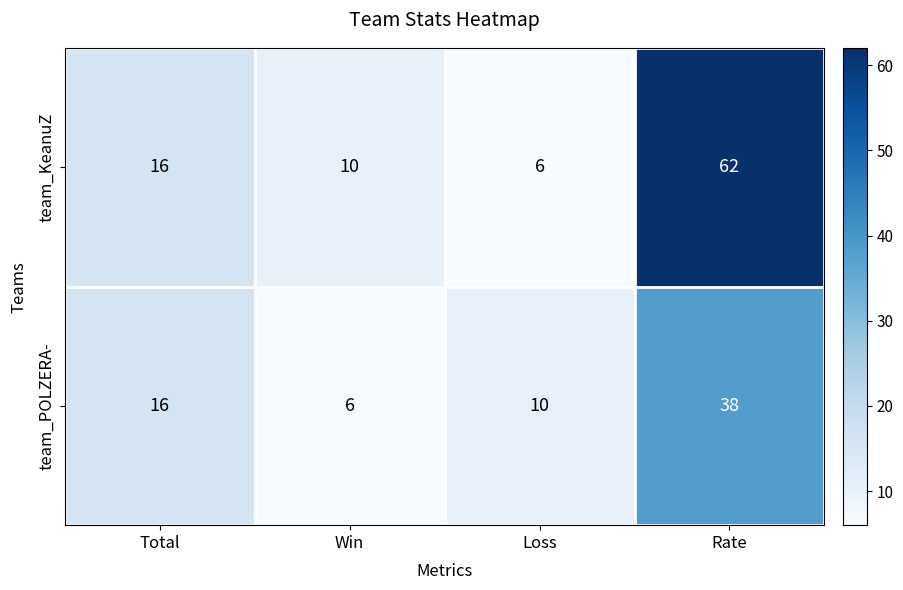

What is the difference between the team_POLZERA- values at Total and Loss?

6